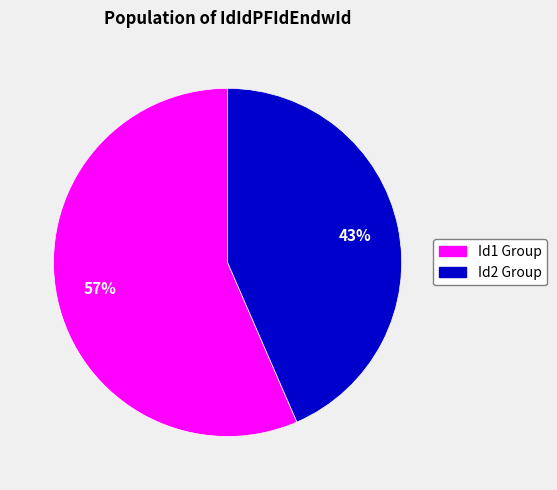

To the nearest percent, what is the average slice percentage?

50%